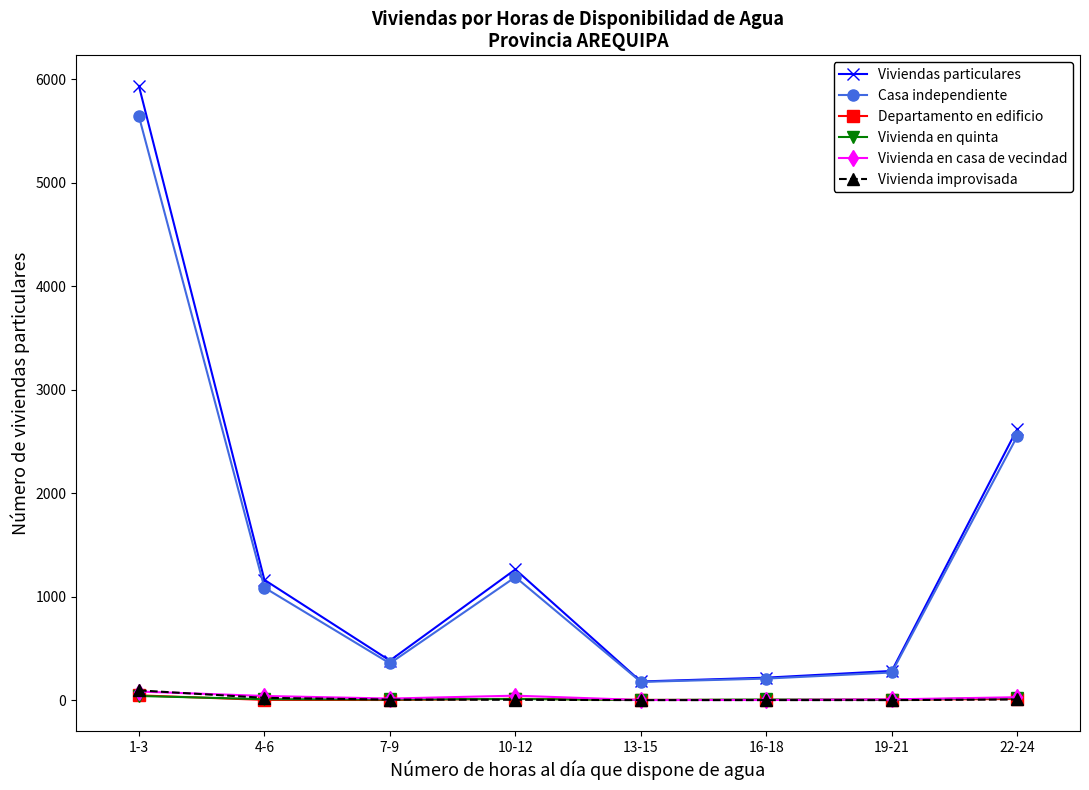

What value does the Casa independiente series have at 4-6, to the nearest 50?

1100